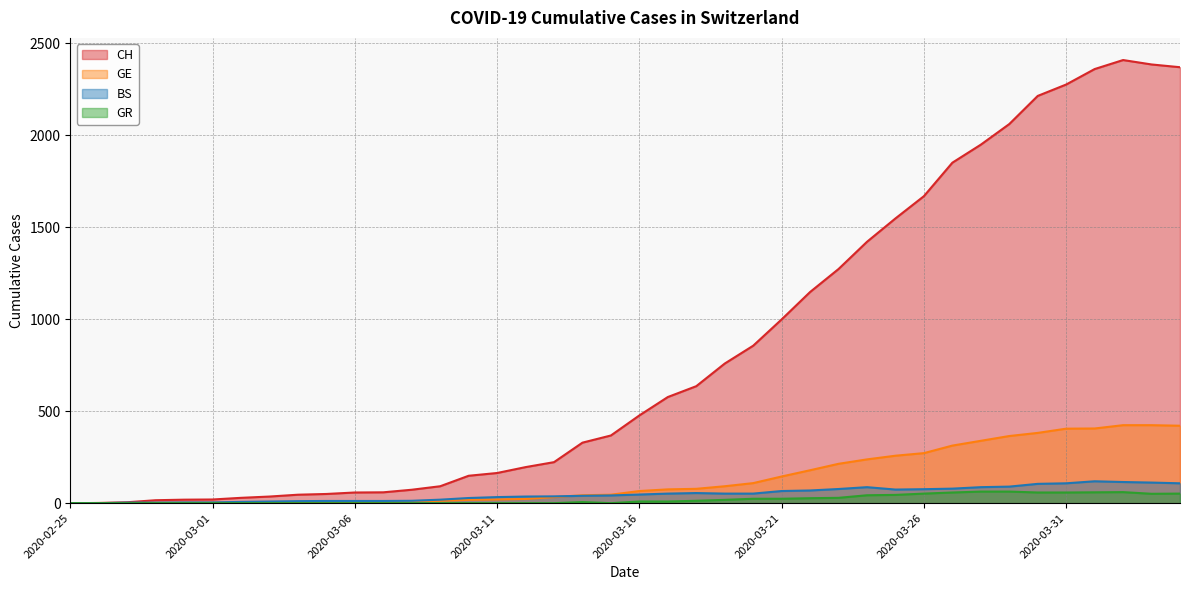

True or false: GE and BS intersect in this chart.

True